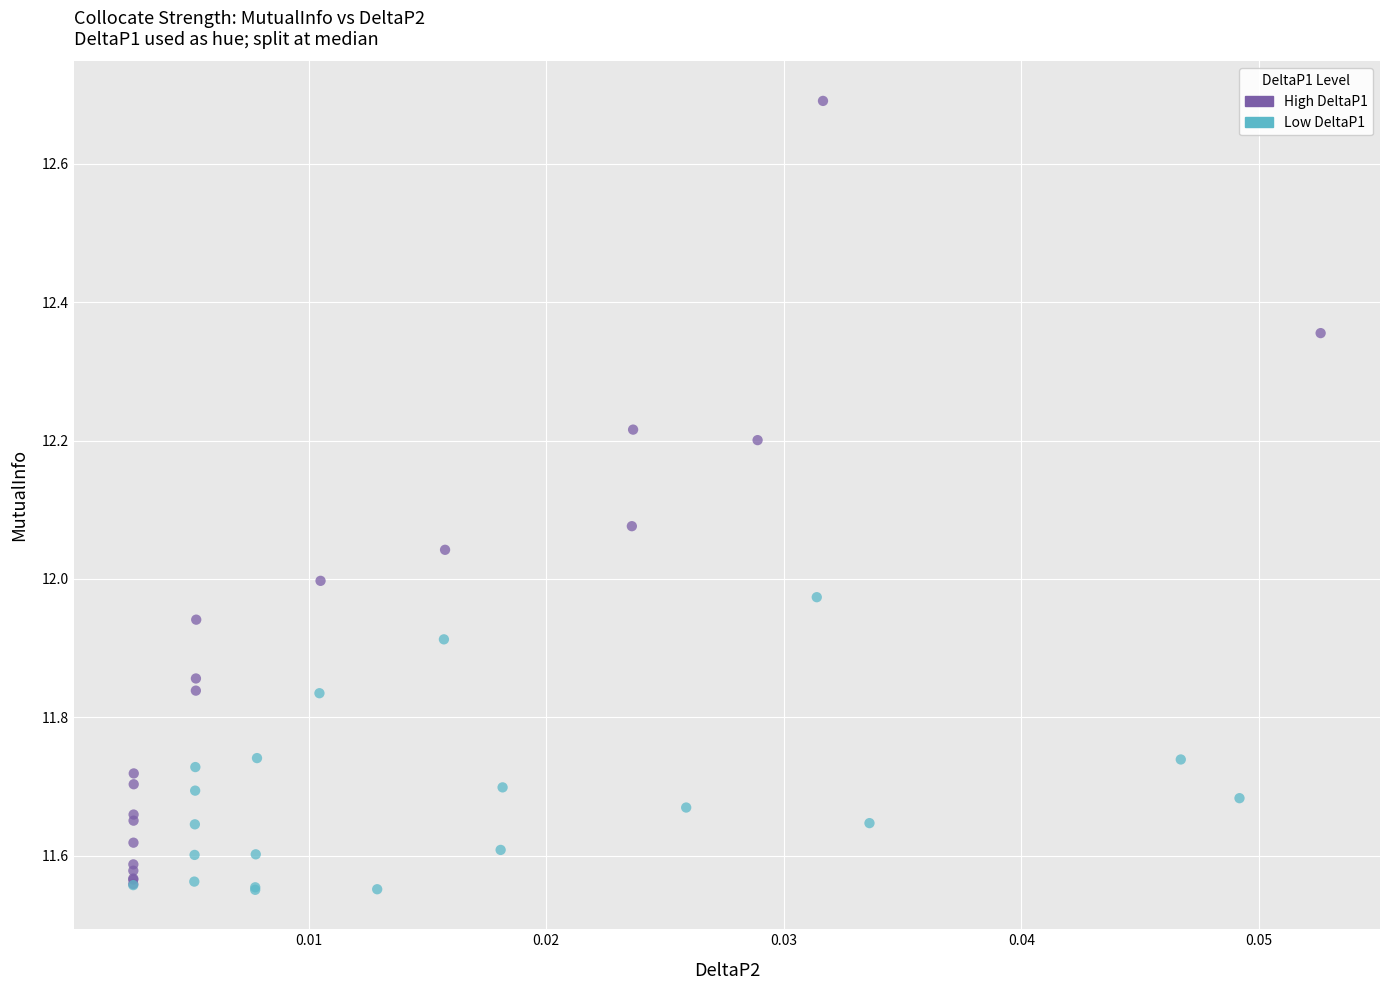

Which series contains the highest Y value?

High DeltaP1